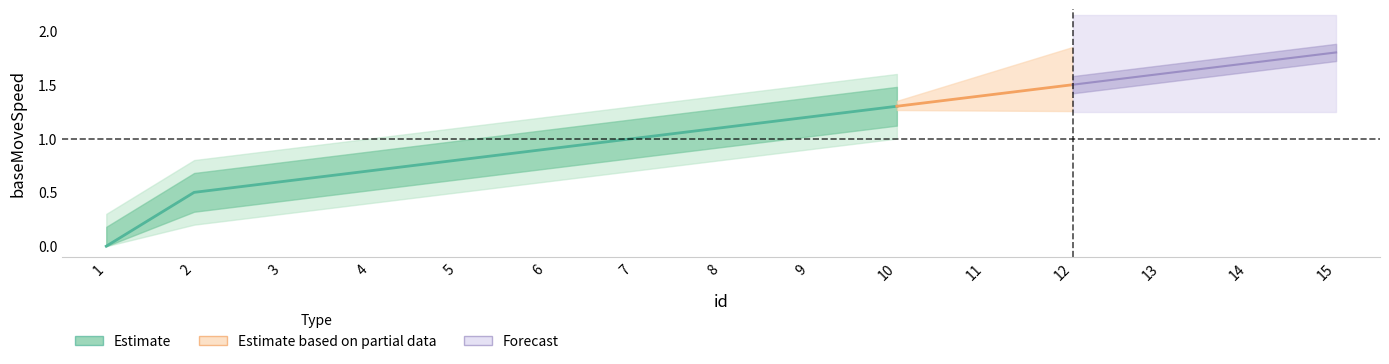

What is the approximate value at 10?

1.3